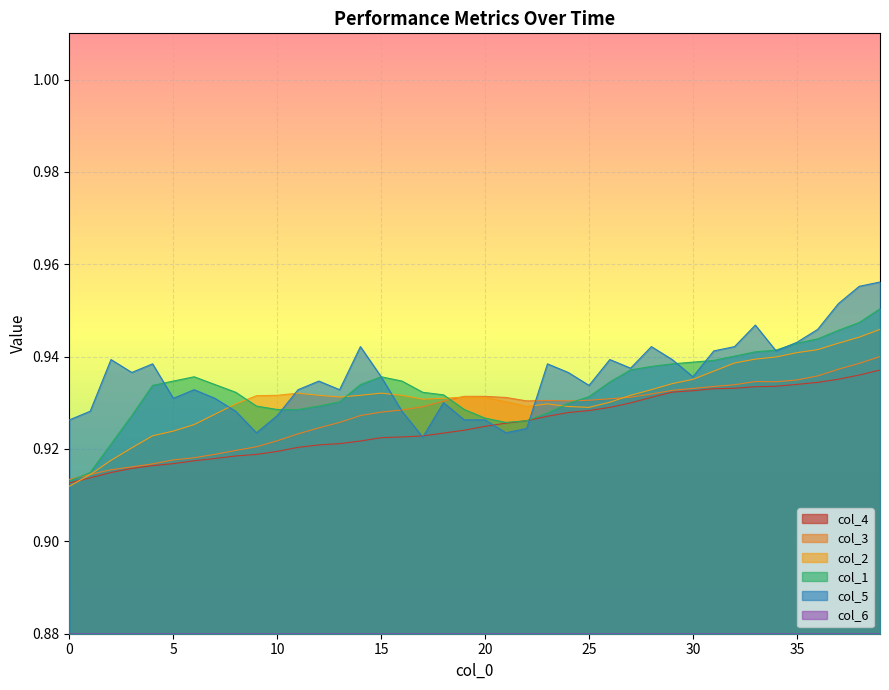

True or false: col_1 and col_2 intersect in this chart.

True